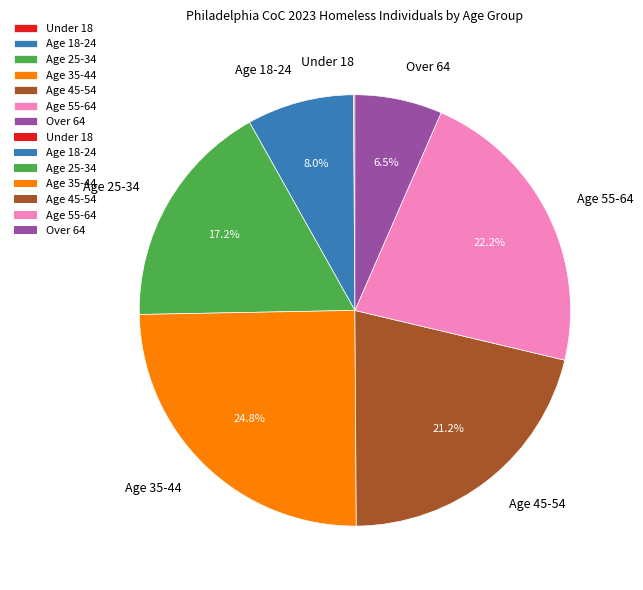

Is there any slice that represents more than half of the pie?

No